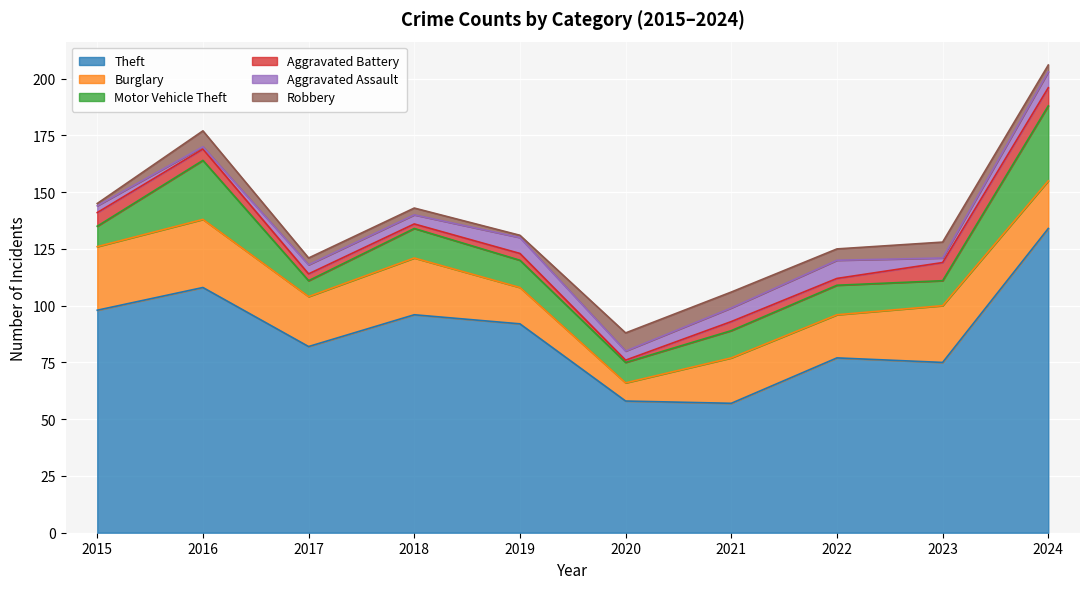

What is the highest value of the Burglary series?

30